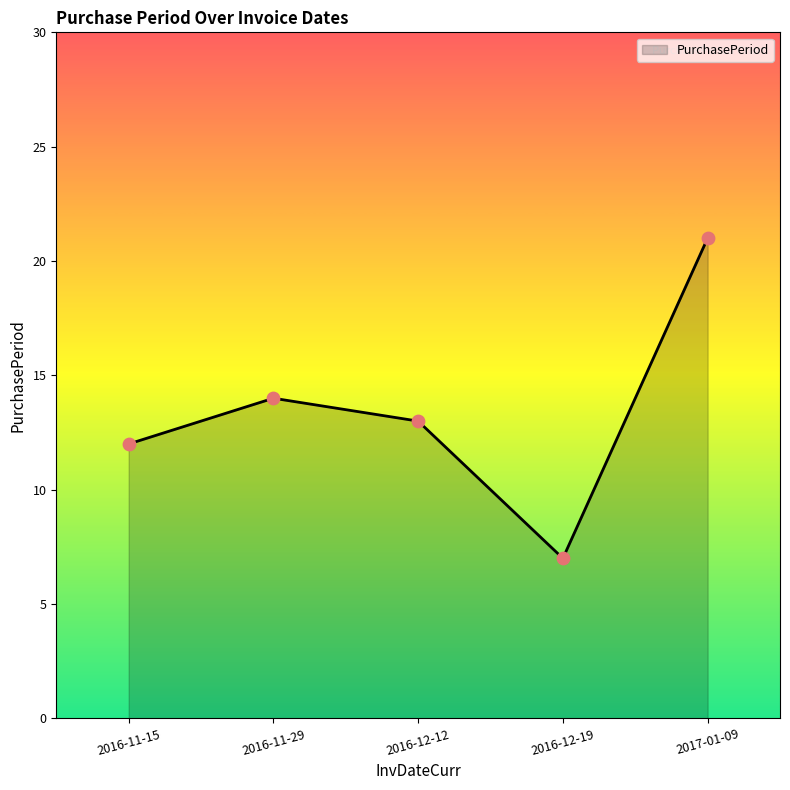

Between 2016-11-15 and 2017-01-09, which is larger?

2017-01-09